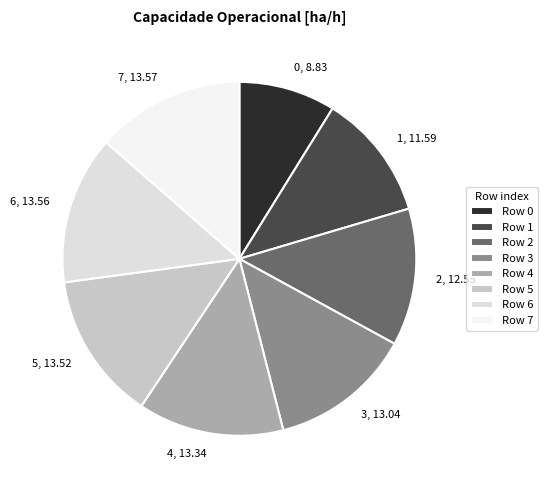

The 7 slice represents 20% of the pie. True or false?

False